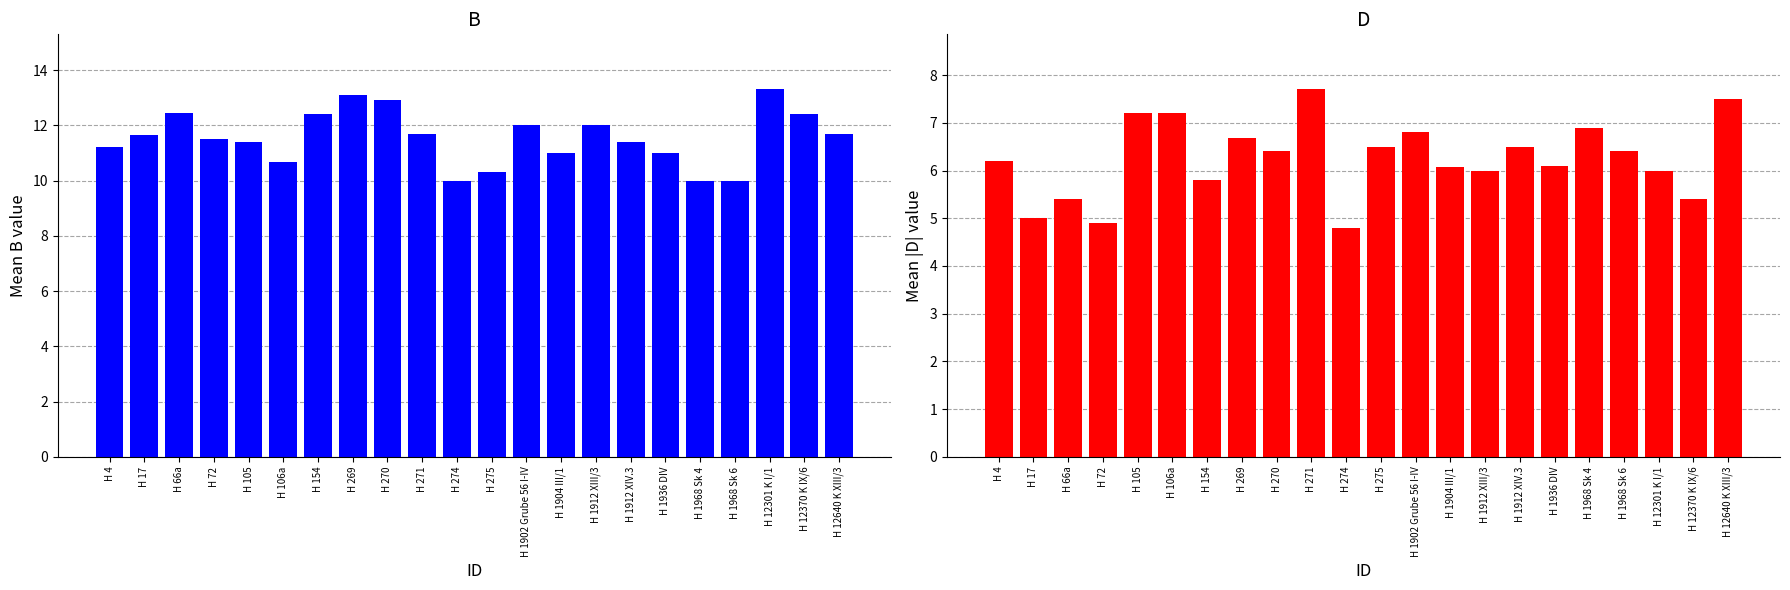

What is the label of the 16th bar from the left?

H 1912 XIV.3